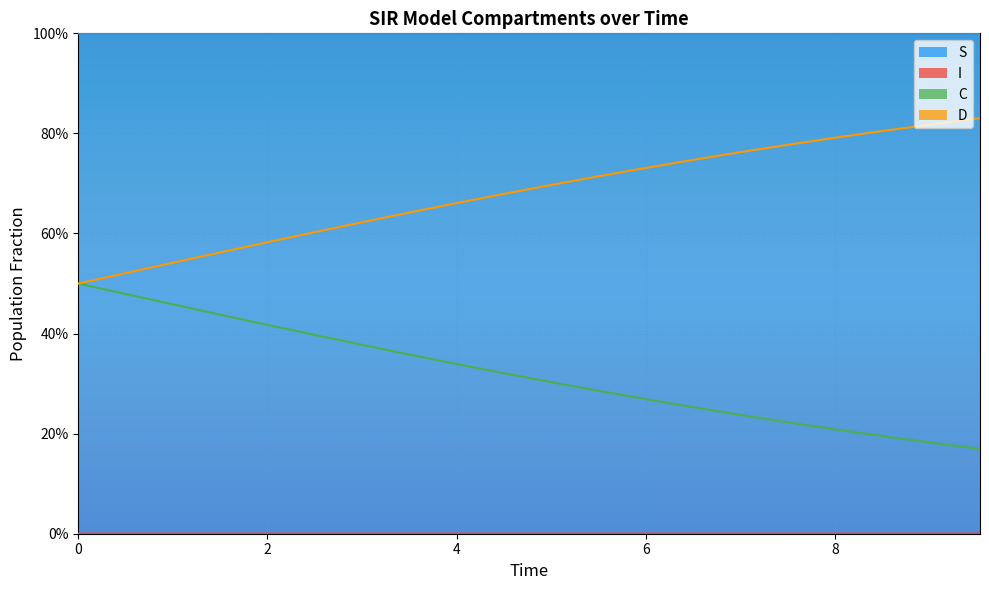

True or false: D and S intersect in this chart.

False